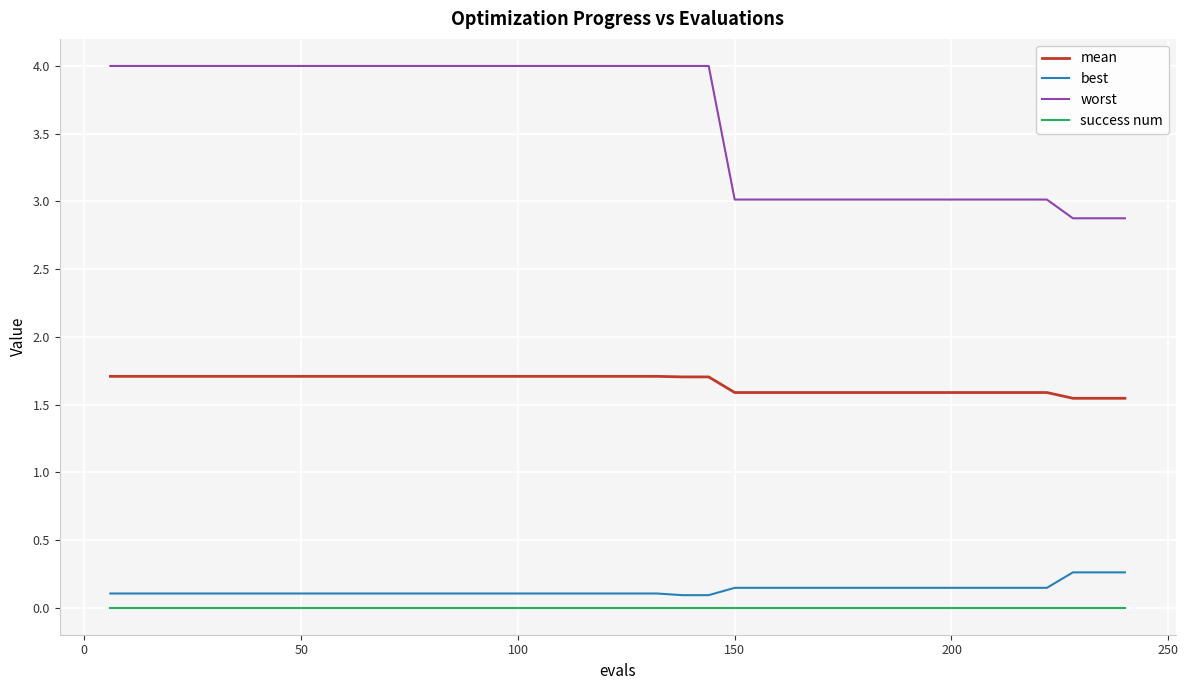

List the series in order of their peak value, lowest first.

success num, best, mean, worst